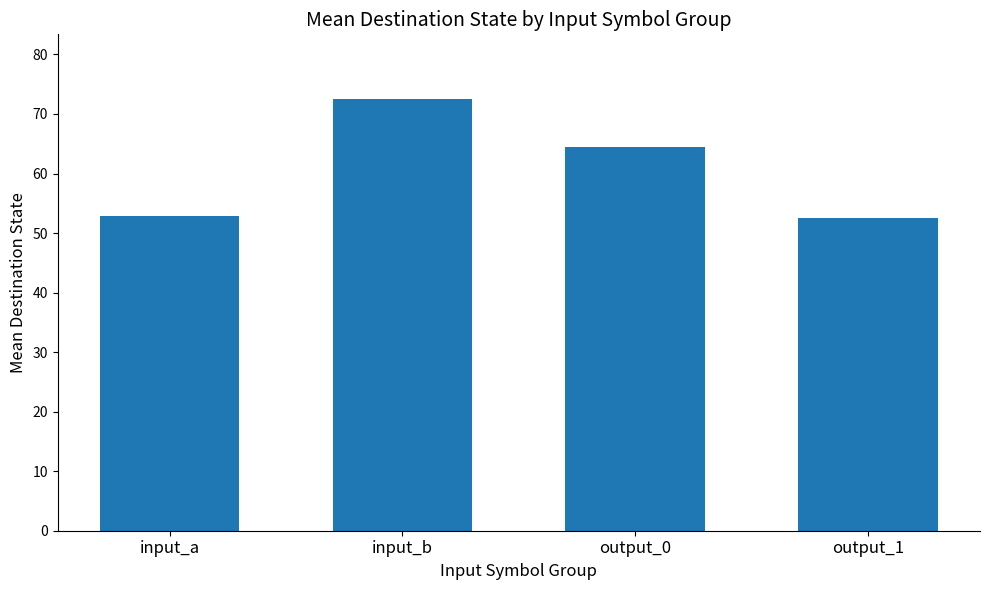

Which label corresponds to the largest value in the chart?

input_b